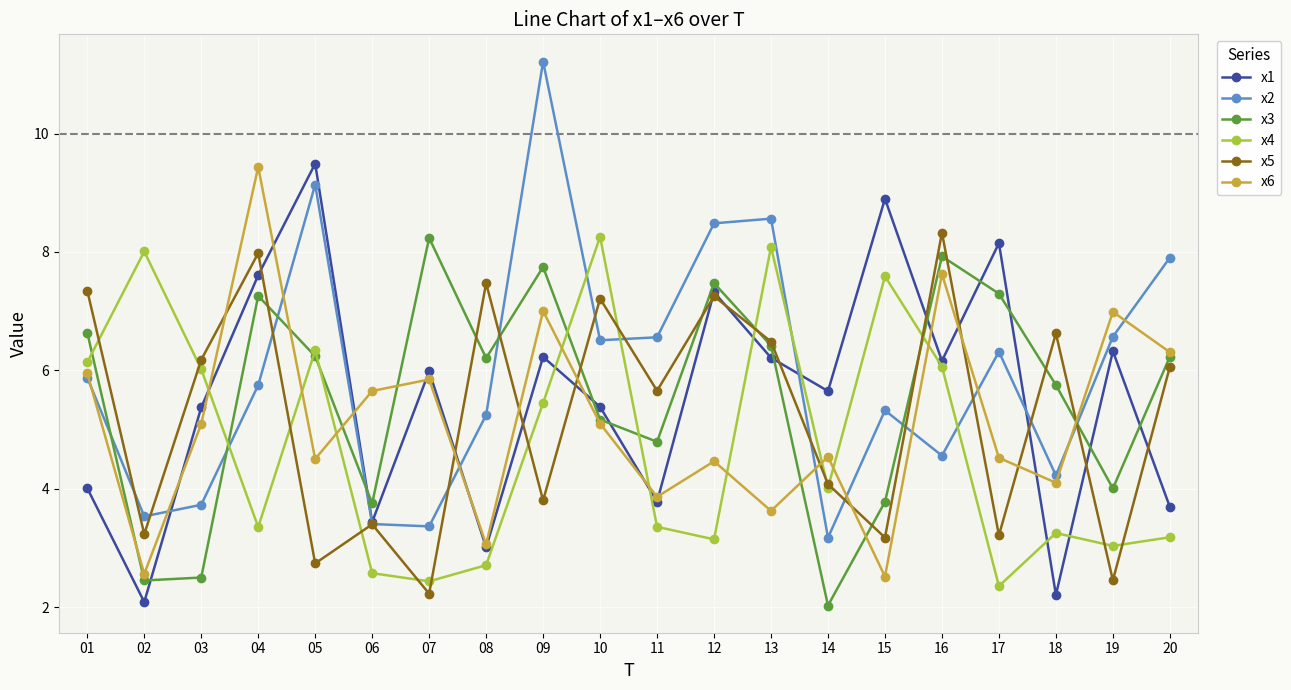

How many lines are shown in the chart?

6